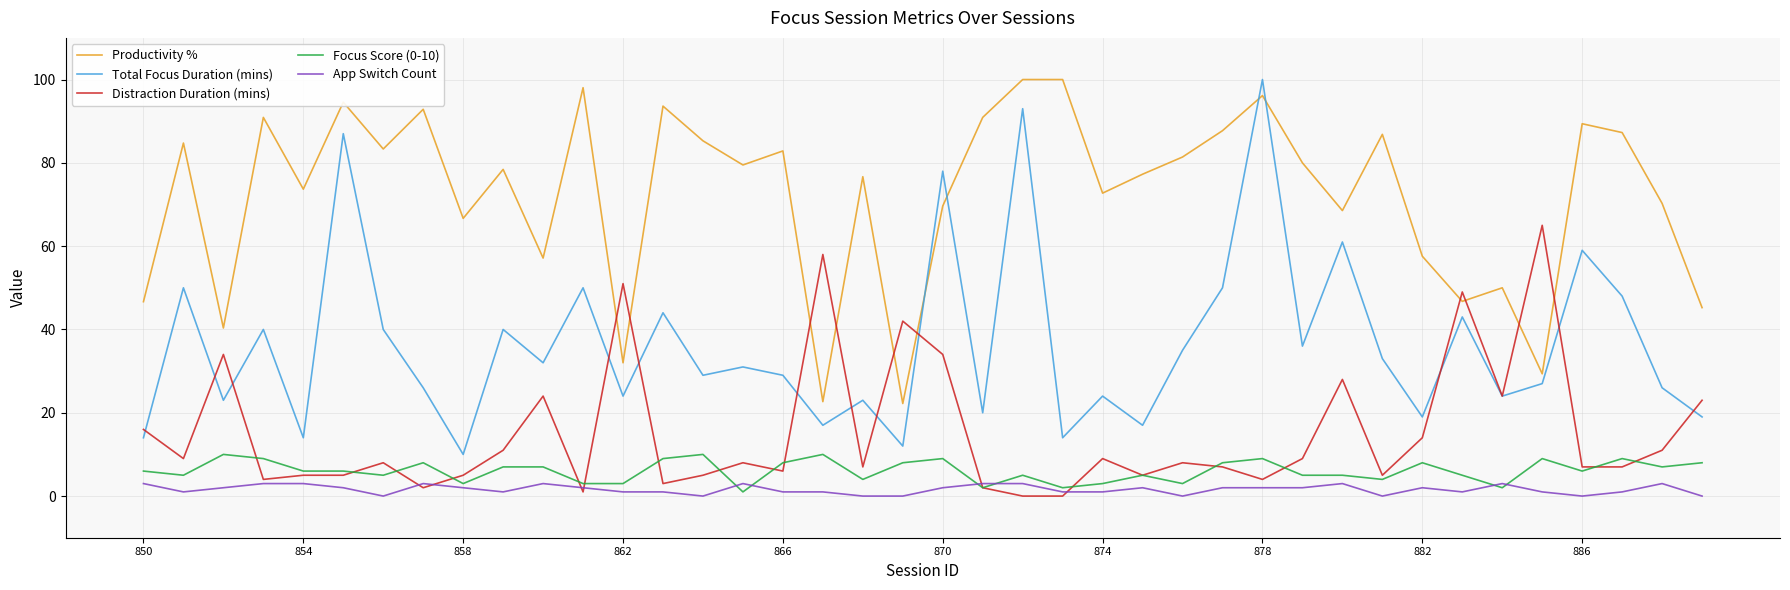

Which series has the largest total across all categories?

Productivity %